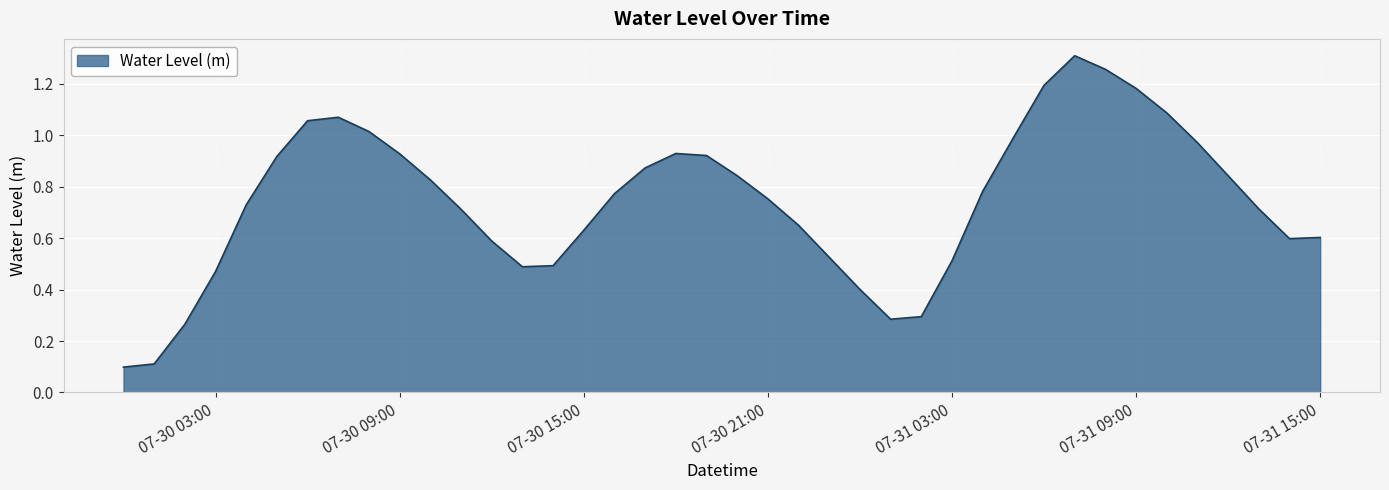

Where is the data nearest to the value 0?

2023-07-30 00:00:00